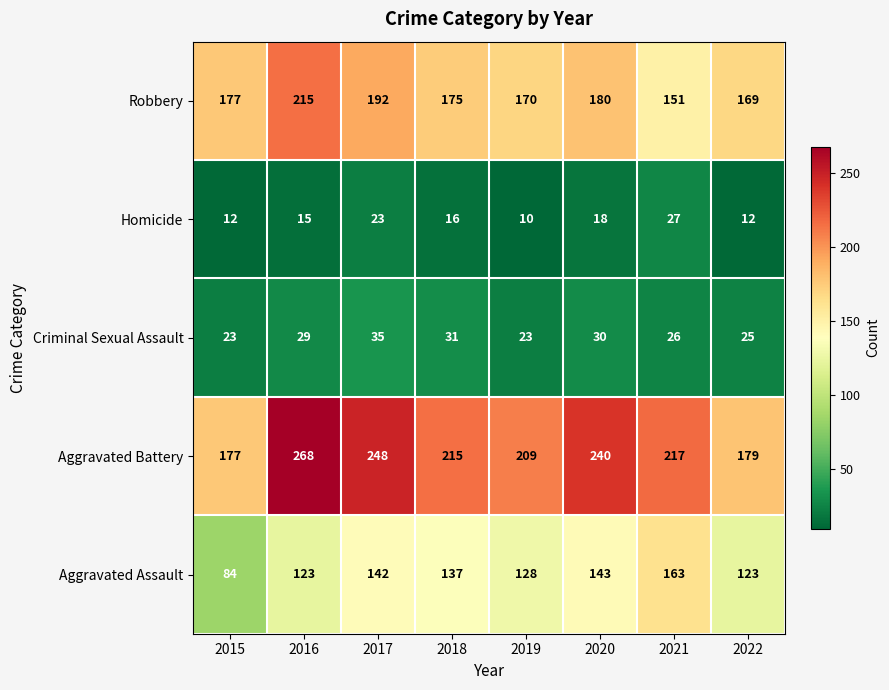

Which series has the largest range (max minus min)?

Aggravated Battery